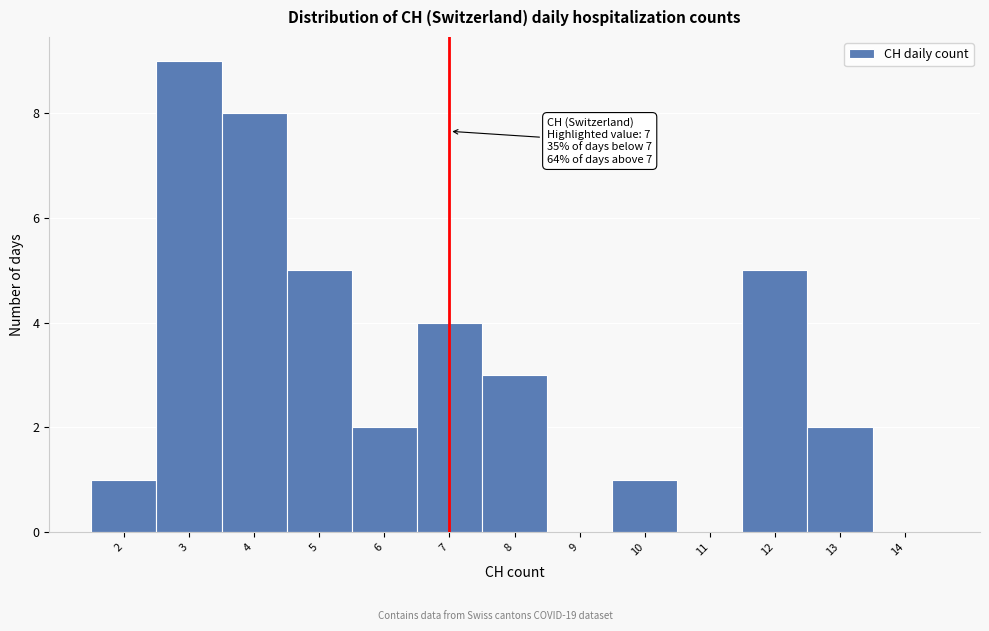

Over which range of the x-axis is the bar tallest?

2.5 to 3.5